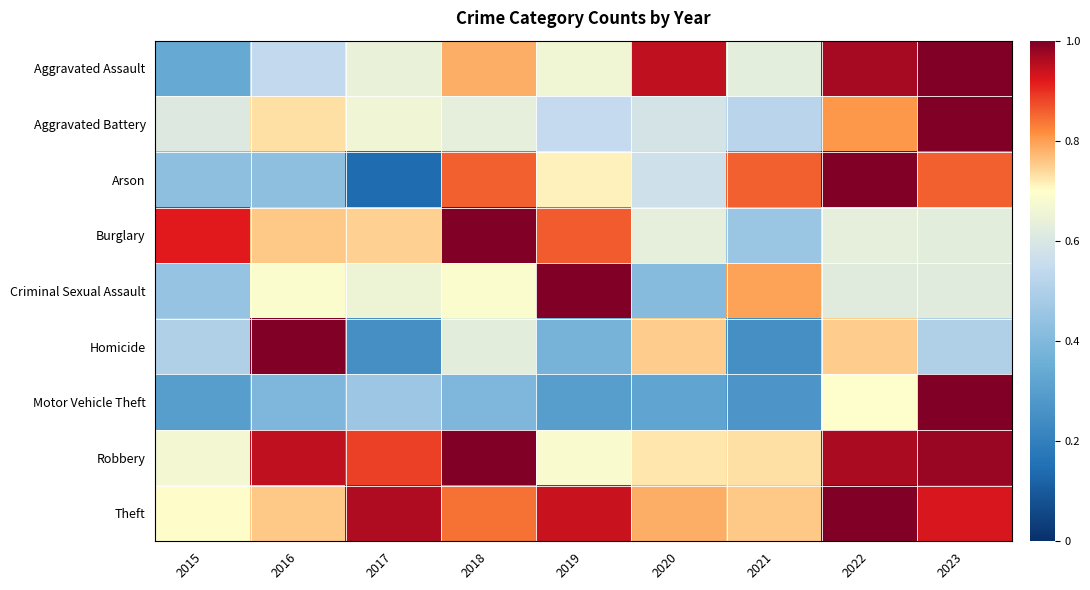

Reading left to right, list all the values displayed in this chart.

Aggravated Assault: 2015=0.3	2016=0.5	2017=0.6	2018=0.8	2019=0.7	2020=0.9	2021=0.6	2022=1.0	2023=1.0
Aggravated Battery: 2015=0.6	2016=0.7	2017=0.7	2018=0.6	2019=0.5	2020=0.6	2021=0.5	2022=0.8	2023=1.0
Arson: 2015=0.4	2016=0.4	2017=0.1	2018=0.9	2019=0.7	2020=0.6	2021=0.9	2022=1.0	2023=0.9
Burglary: 2015=0.9	2016=0.8	2017=0.7	2018=1.0	2019=0.9	2020=0.6	2021=0.5	2022=0.6	2023=0.6
Criminal Sexual Assault: 2015=0.4	2016=0.7	2017=0.7	2018=0.7	2019=1.0	2020=0.4	2021=0.8	2022=0.6	2023=0.6
Homicide: 2015=0.5	2016=1.0	2017=0.2	2018=0.6	2019=0.4	2020=0.8	2021=0.2	2022=0.8	2023=0.5
Motor Vehicle Theft: 2015=0.3	2016=0.4	2017=0.5	2018=0.4	2019=0.3	2020=0.3	2021=0.3	2022=0.7	2023=1.0
Robbery: 2015=0.7	2016=0.9	2017=0.9	2018=1.0	2019=0.7	2020=0.7	2021=0.7	2022=1.0	2023=1.0
Theft: 2015=0.7	2016=0.8	2017=1.0	2018=0.8	2019=0.9	2020=0.8	2021=0.8	2022=1.0	2023=0.9